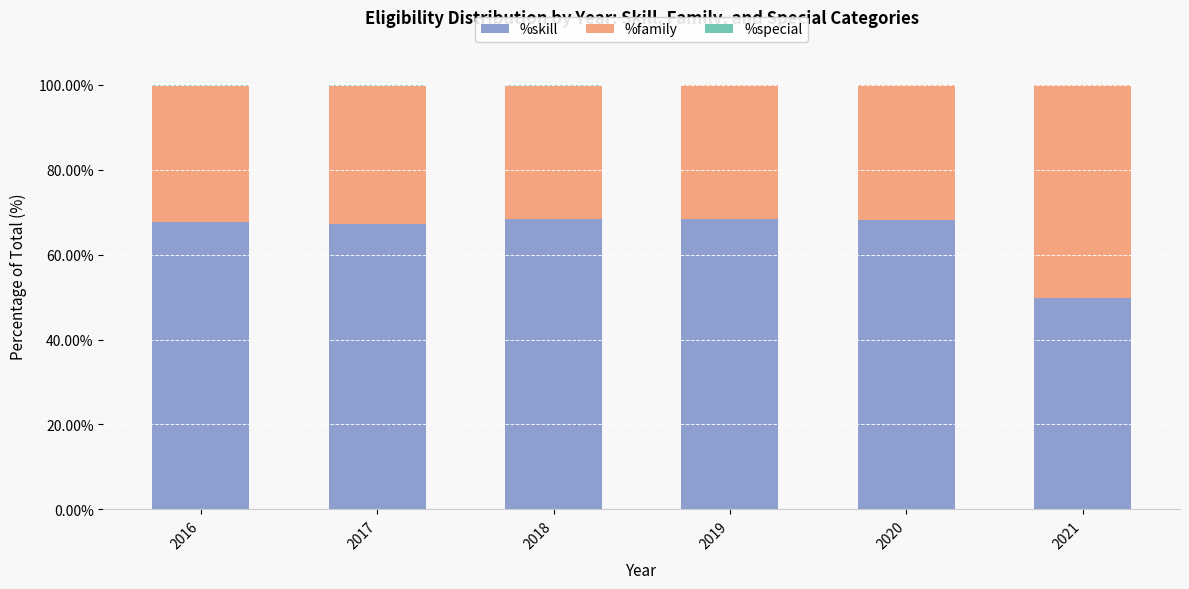

Rank the series by their average value, from lowest to highest.

%special, %family, %skill